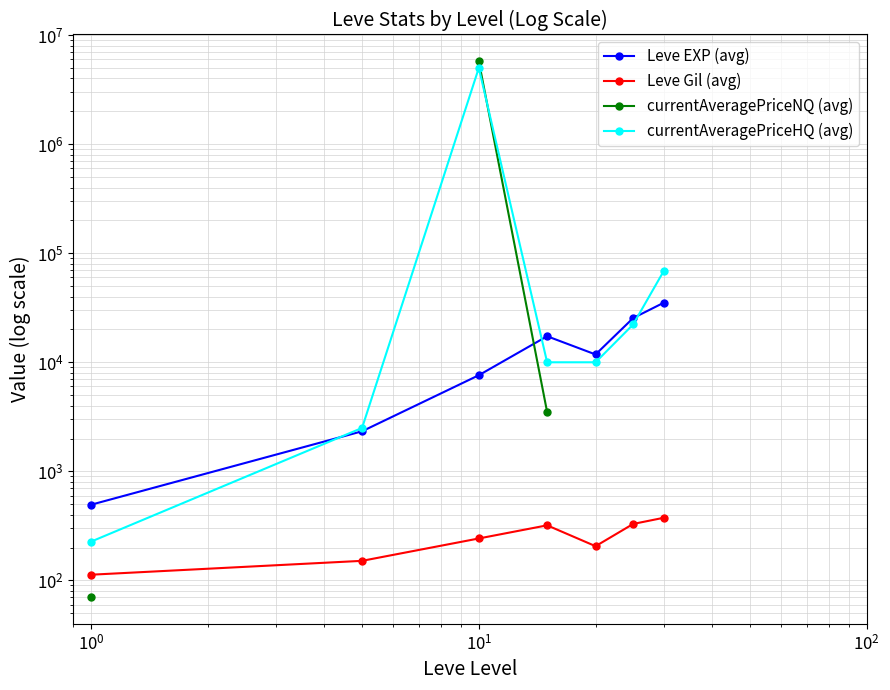

What is the difference between the maximum and minimum values in the Leve Gil (avg) series?

262.7